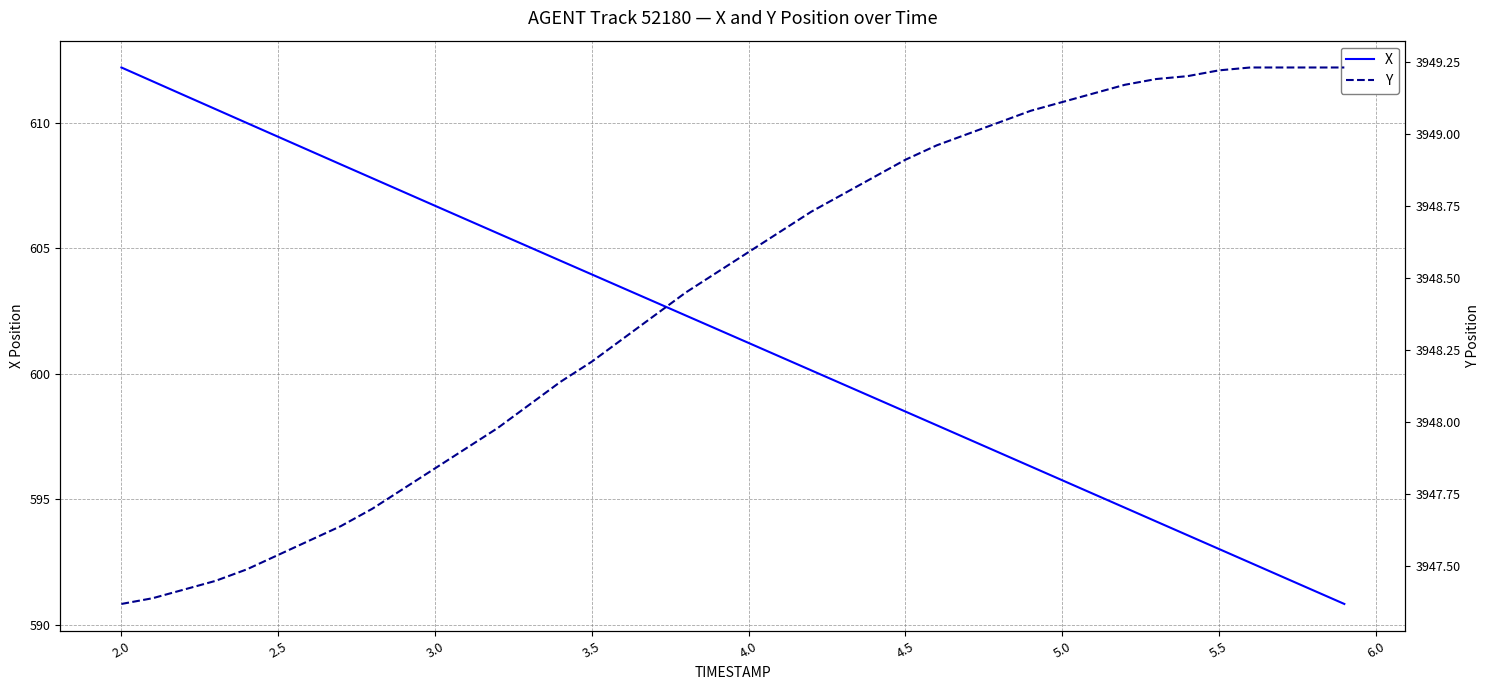

What is the maximum value for X?

612.2